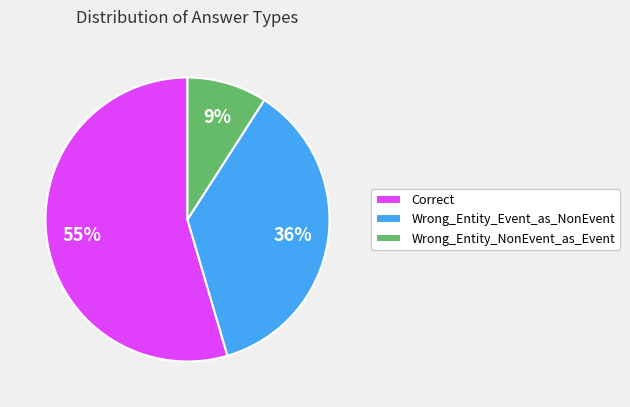

What percentage is the Wrong_Entity_NonEvent_as_Event slice, to the nearest percent?

9%